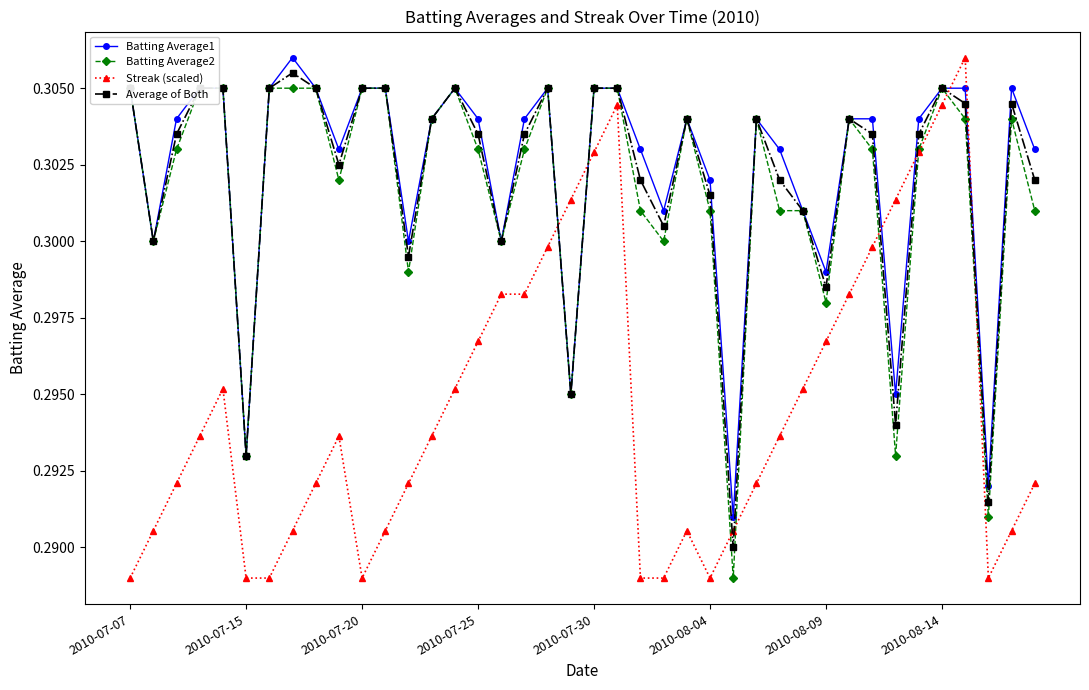

In Batting Average1, how many points are lower than both neighbors (excluding endpoints)?

11